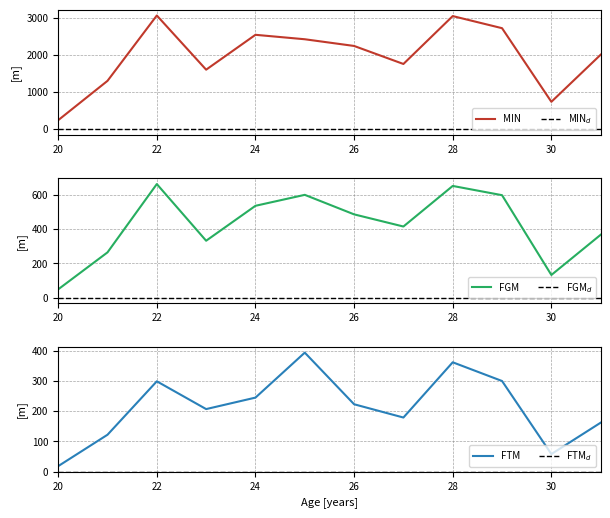

True or false: FTM and MIN cross at least once.

False